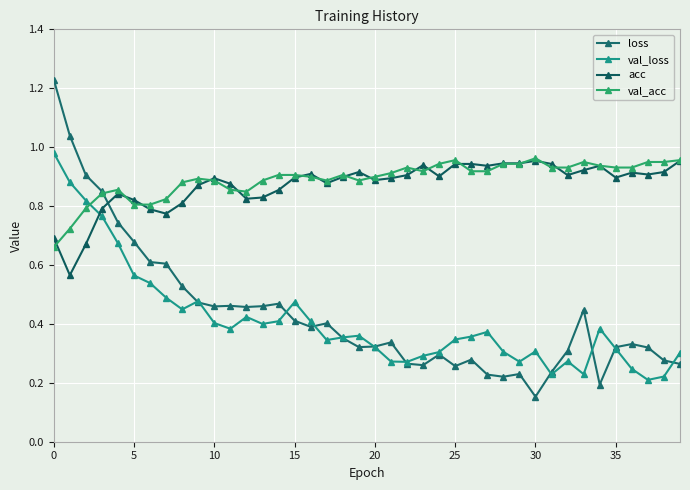

What is the value of the val_loss point at the 8th from the left?

0.5